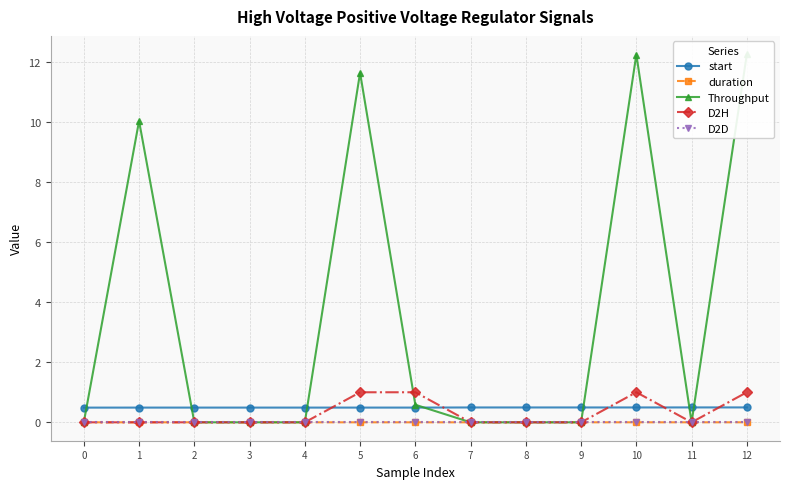

Is the value of Throughput at 1 greater than the value of duration at 12?

Yes